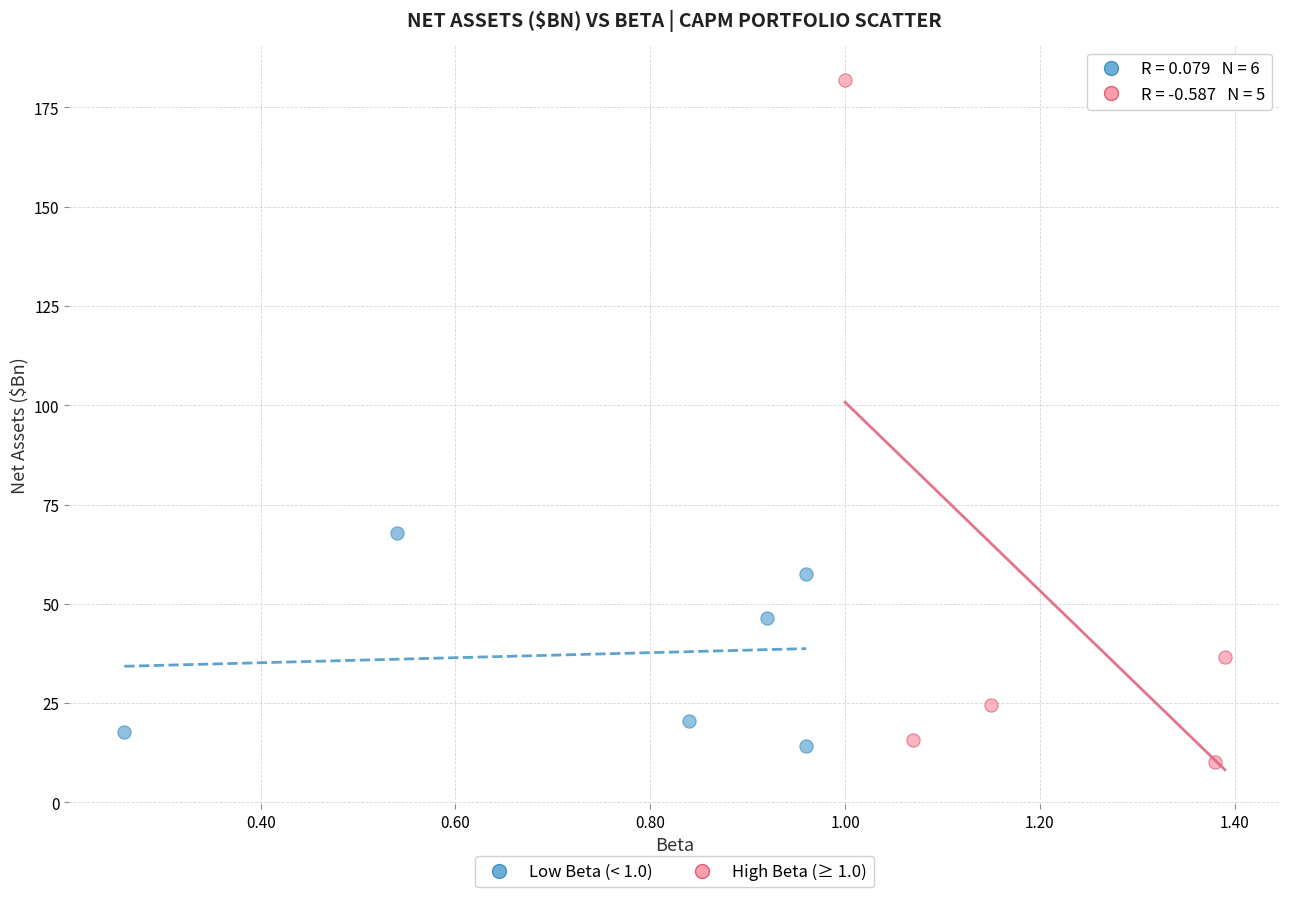

Which series reaches the maximum Y coordinate?

High Beta (≥ 1.0)